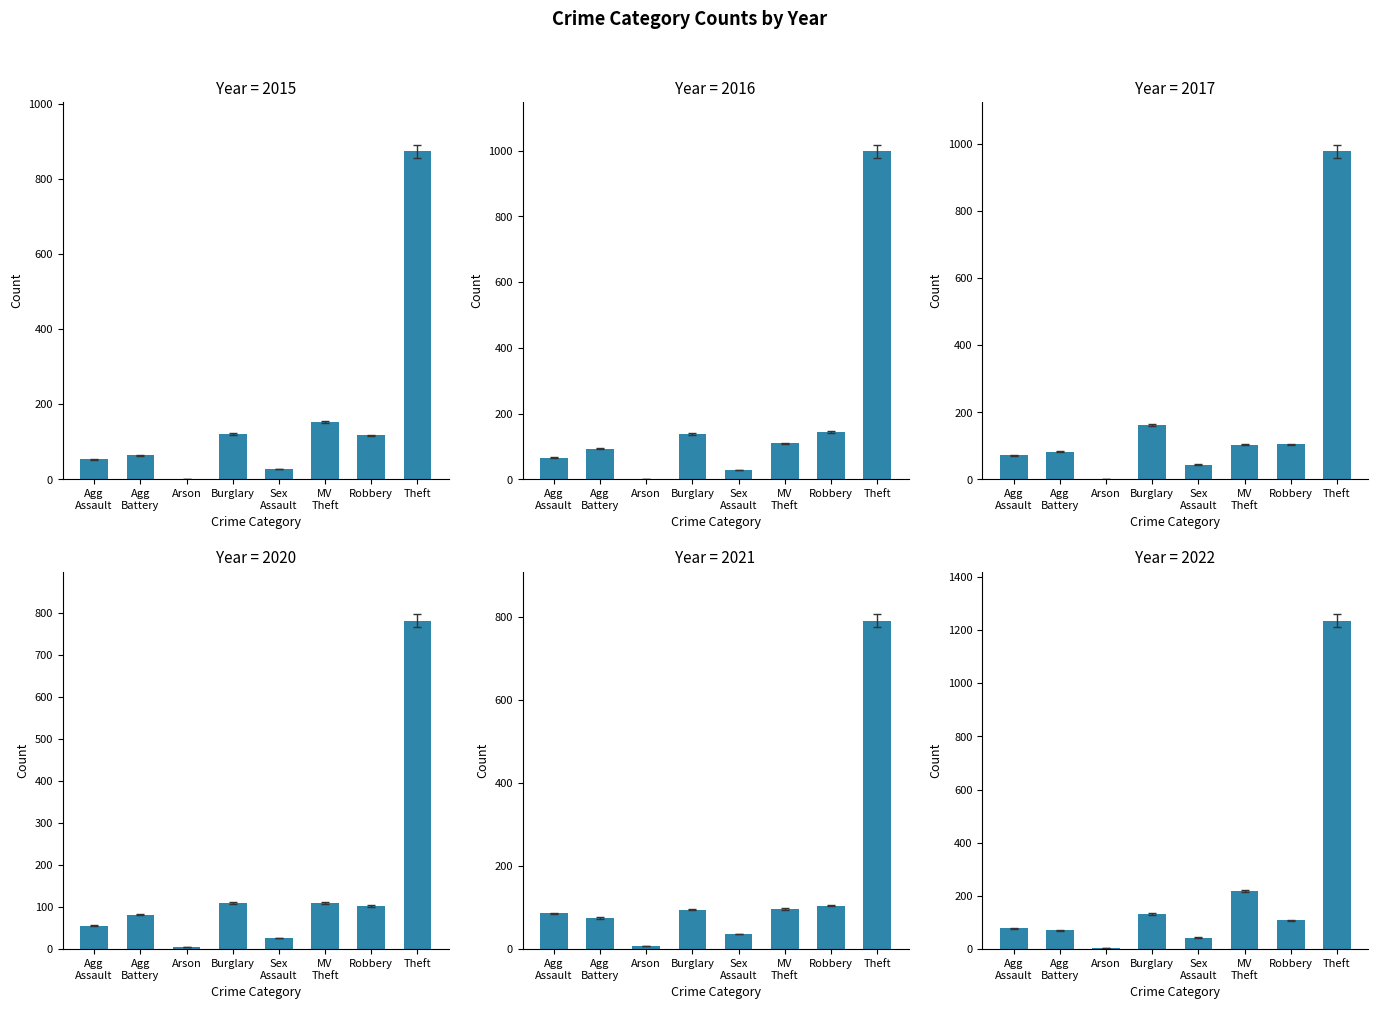

Reading right to left, extract all data points from this chart.

2015: 874	117	152	28	121	2	64	54
2016: 999	144	110	28	139	2	93	66
2017: 979	105	104	44	162	1	83	72
2020: 782	102	109	27	110	4	82	56
2021: 791	105	96	36	95	8	75	86
2022: 1235	108	219	43	132	4	71	78